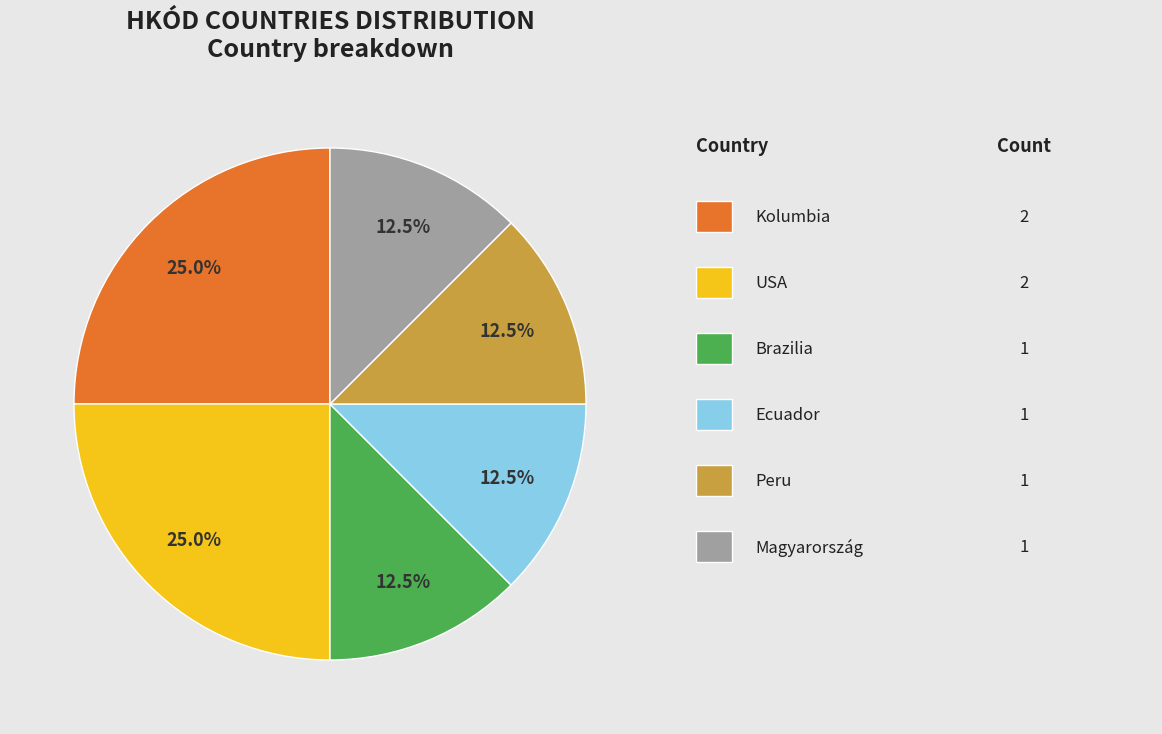

Does any single category account for the majority?

No